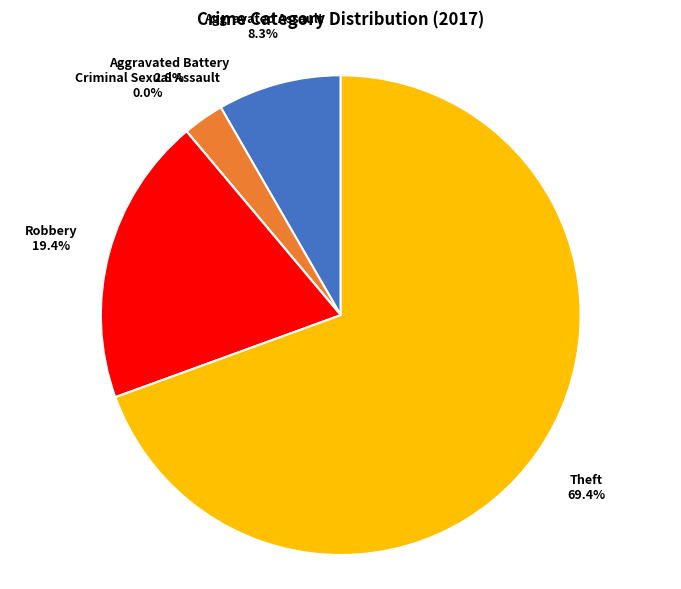

What is the total percentage of Aggravated Battery and Criminal Sexual Assault?

2.8%